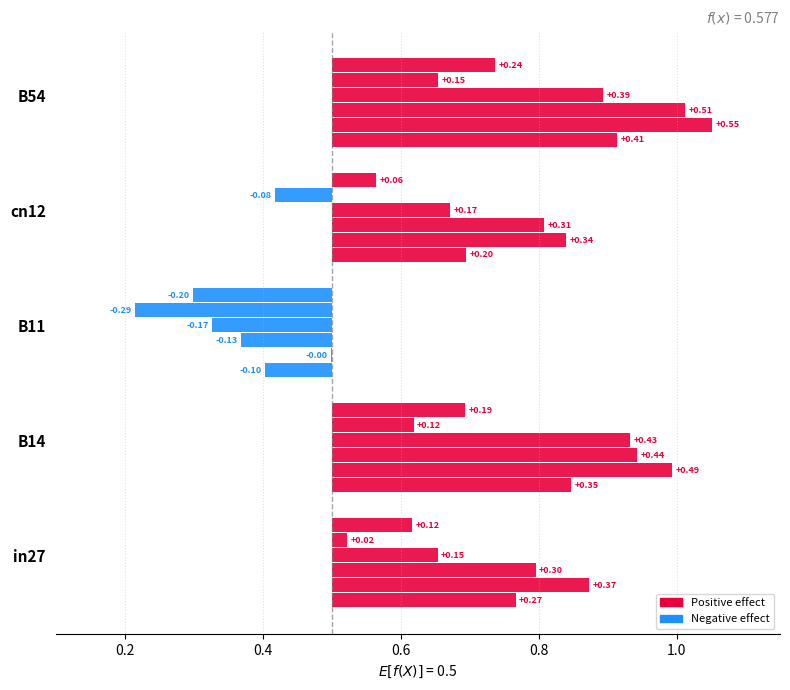

The value of job167_scenario0_300 at cn12 is 0.0. True or false?

False